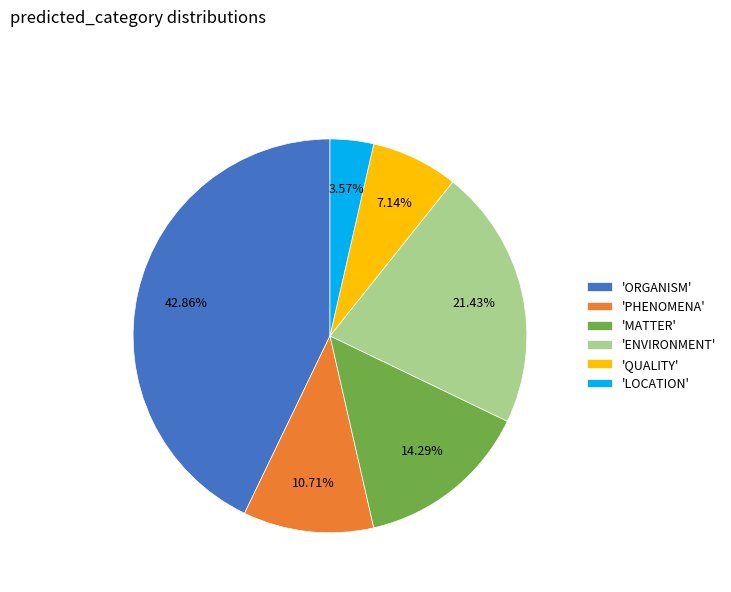

Does any single category account for the majority?

No